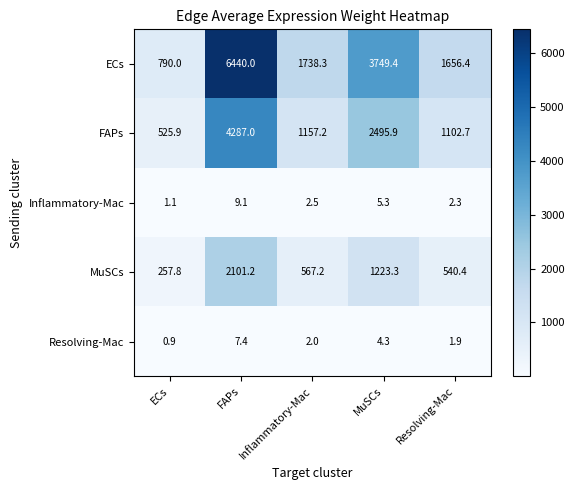

Is it true that FAPs equals 525.9 at ECs?

True